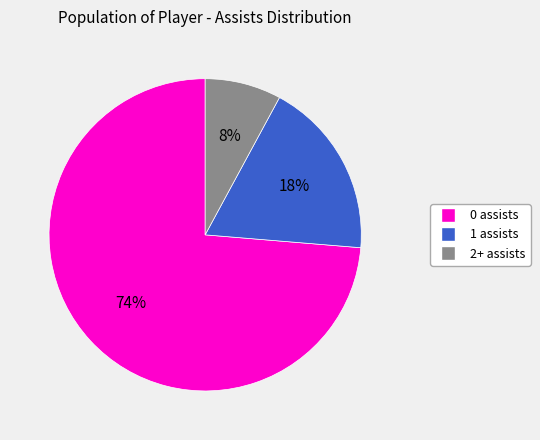

What is the majority slice?

0 assists